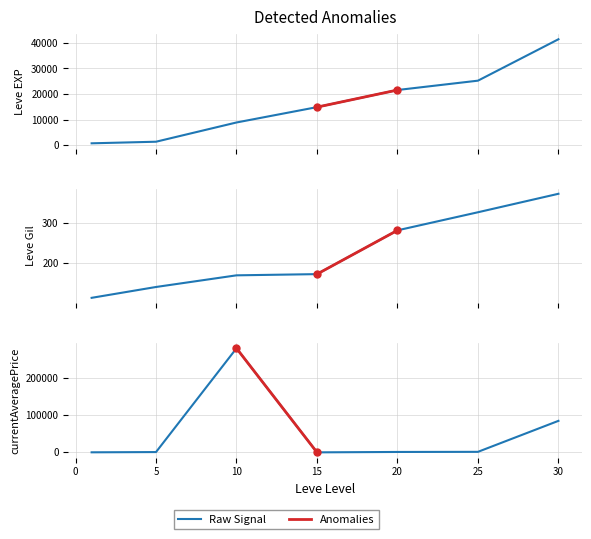

Does the chart have visible grid lines?

Yes